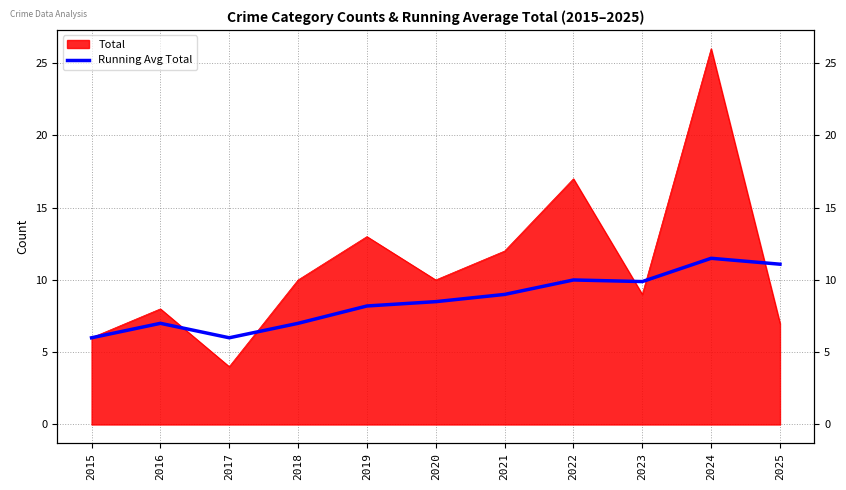

What is the value of the 5th point from the left?

8.2